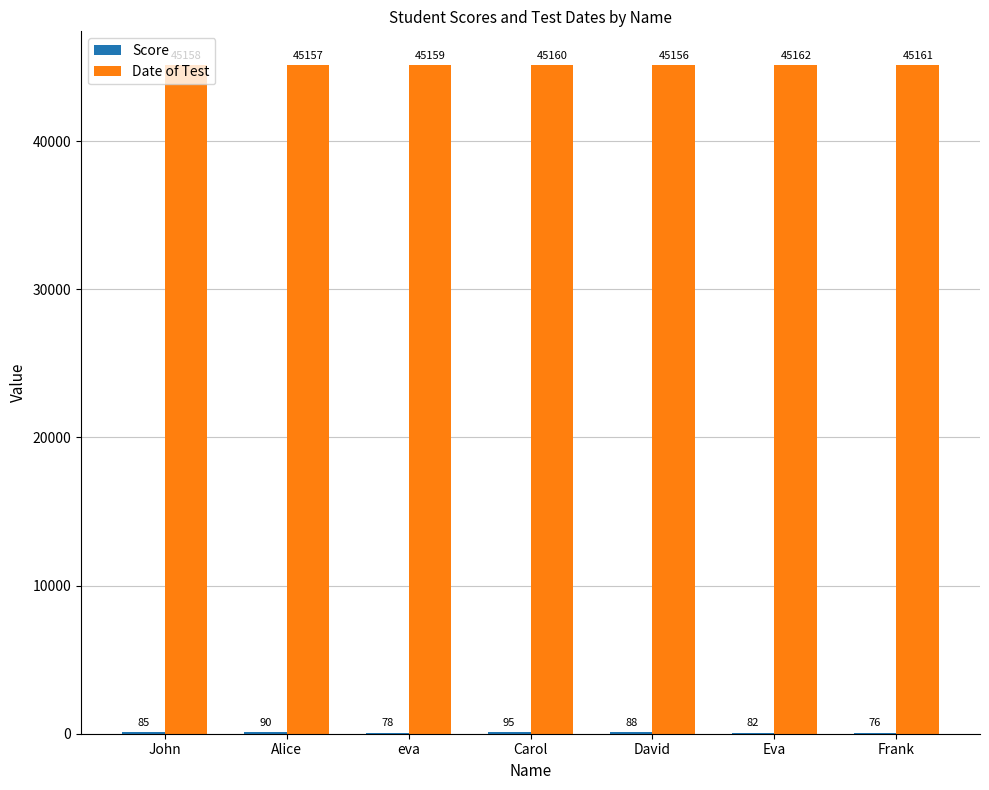

How many groups of bars are there?

7